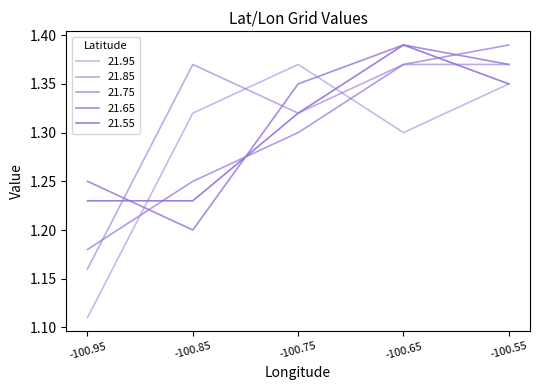

How many lines are shown in the chart?

5